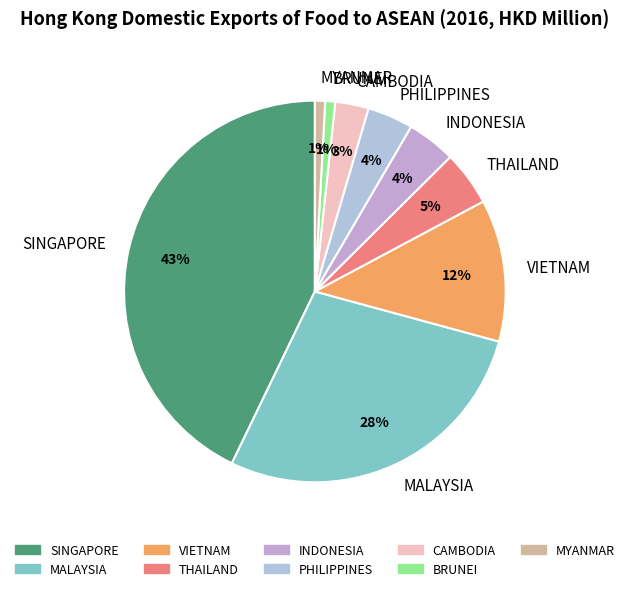

What is the ratio of the value at BRUNEI to the value at CAMBODIA?

0.3